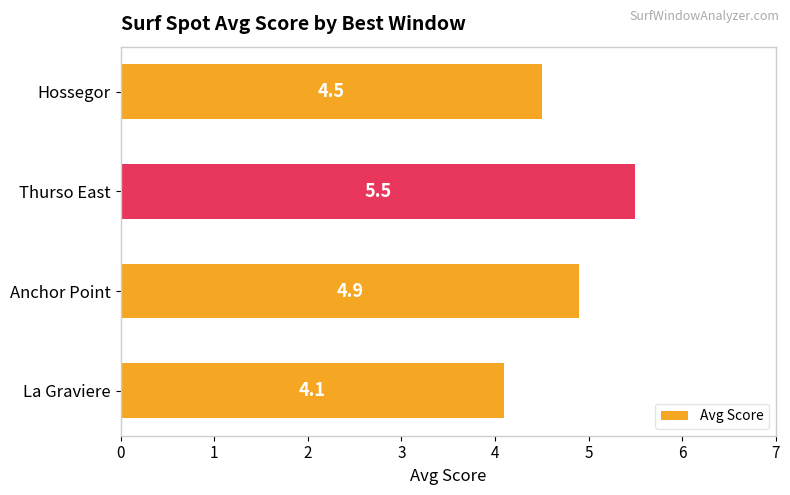

At which category does the chart reach its minimum across all series?

La Graviere